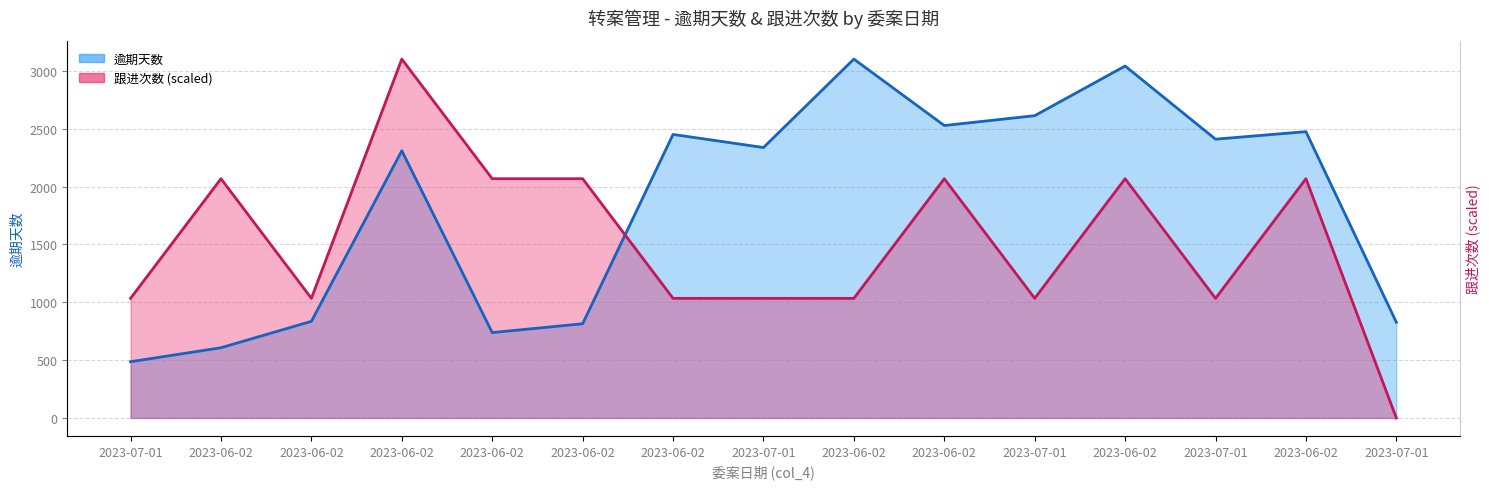

Does the chart have visible grid lines?

Yes